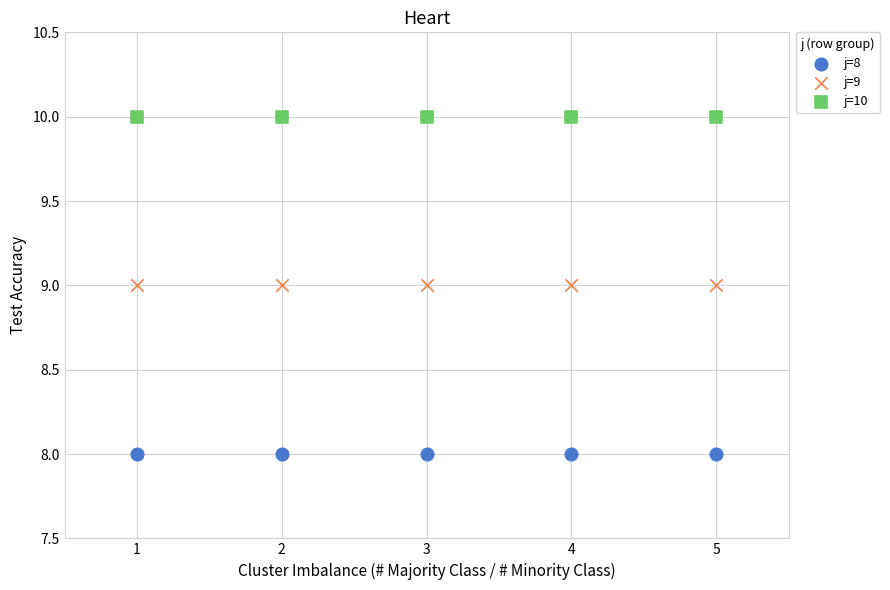

Which series contains the lowest Y value?

j=8